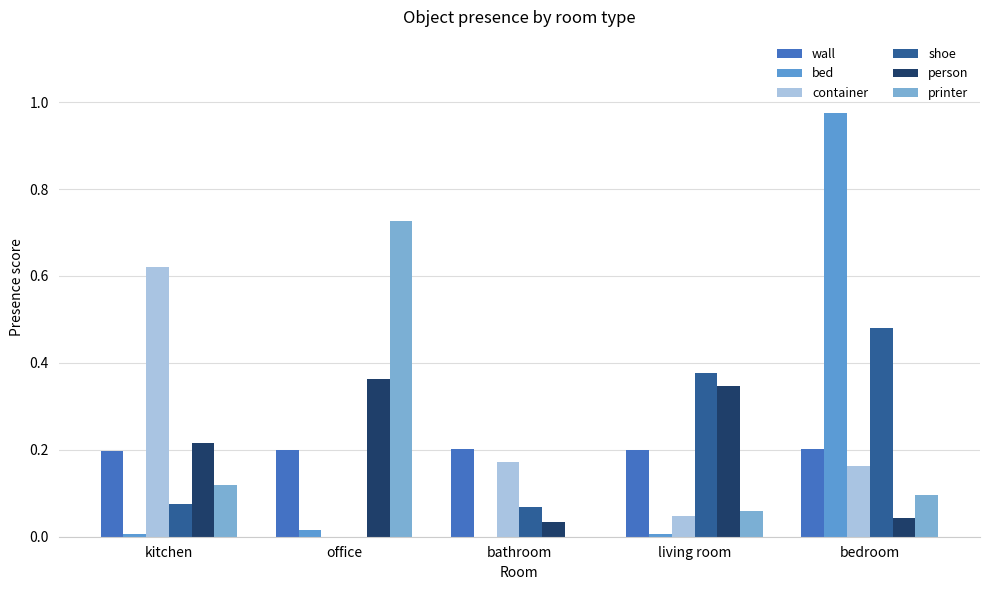

How many distinct data groups are displayed?

6